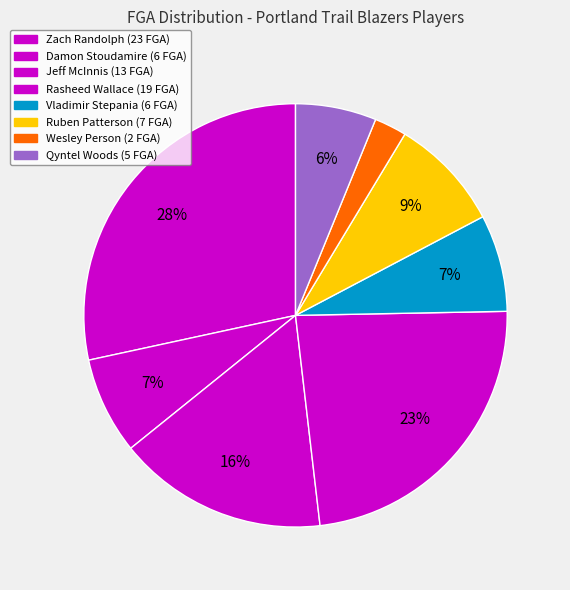

Rank the categories by value from highest to lowest.

Zach Randolph, Rasheed Wallace, Jeff McInnis, Ruben Patterson, Damon Stoudamire, Vladimir Stepania, Qyntel Woods, Wesley Person